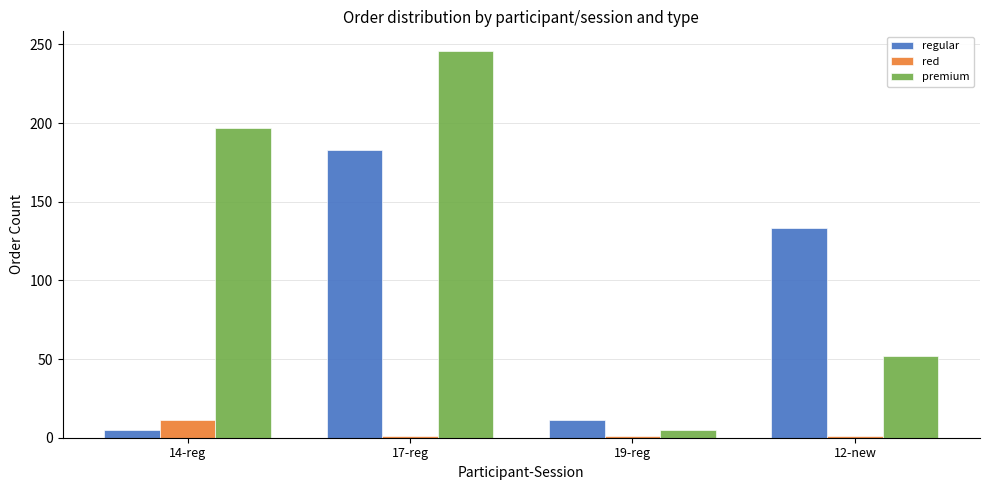

The value of regular at 12-new is 133. True or false?

True